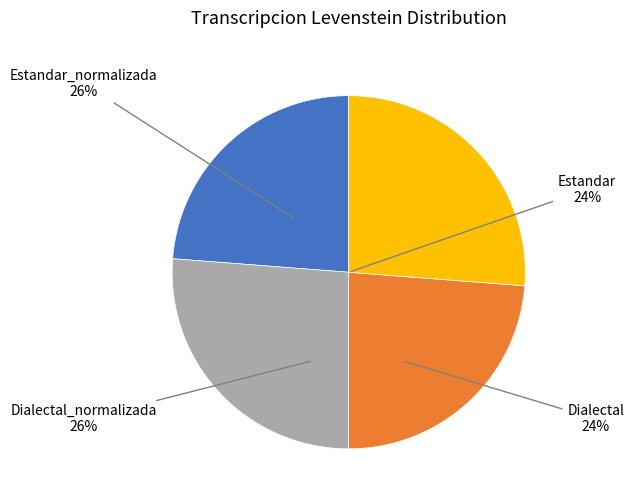

To the nearest percent, what is the difference between the largest and smallest slice percentages?

2%